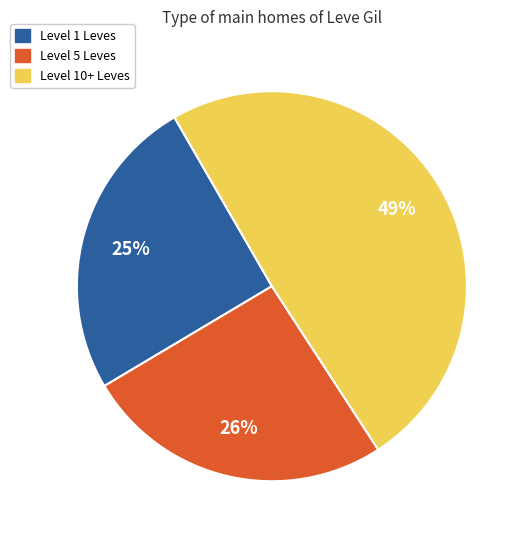

Is there a majority slice in this chart?

No